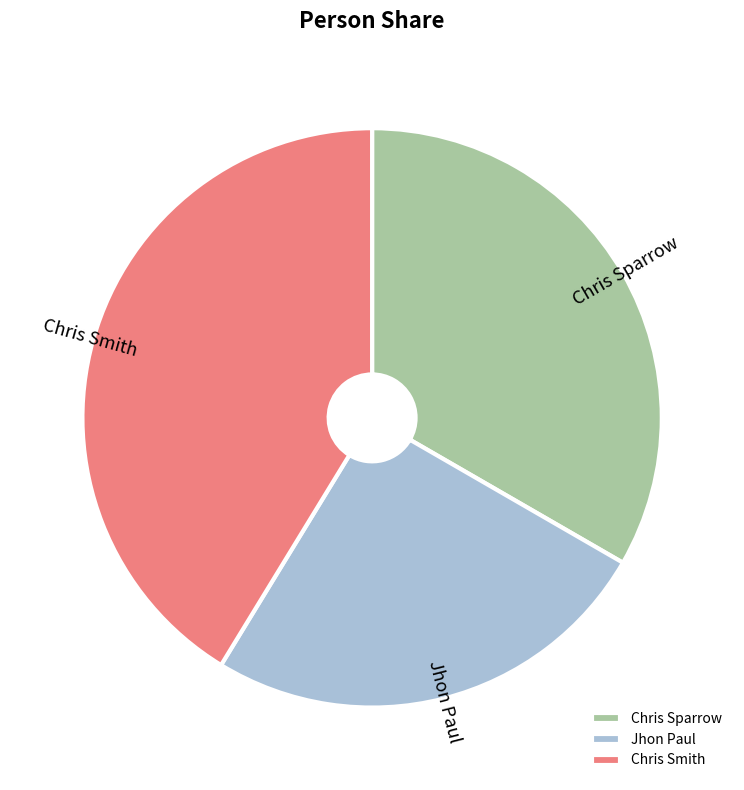

Does any single category account for the majority?

No